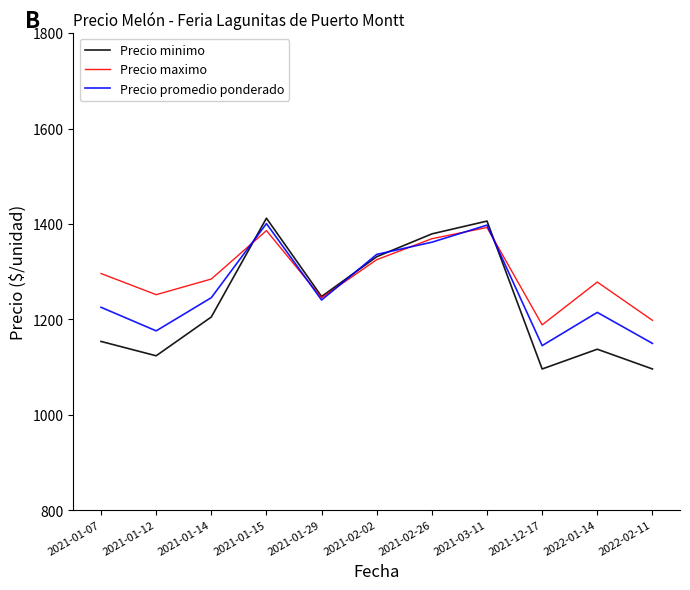

Where does the Precio promedio ponderado series first go above 1240?

2021-01-14